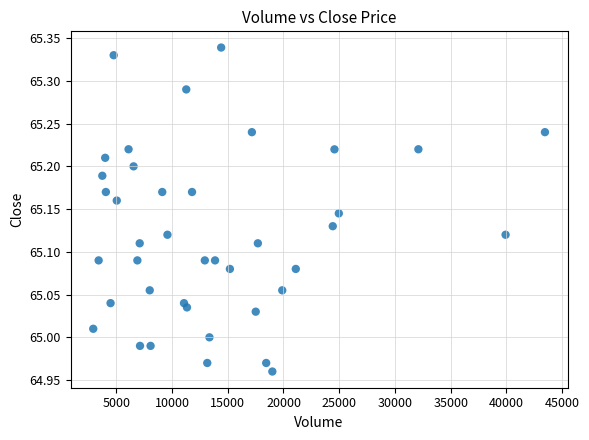

What is the range of X values (max minus min)?

40526.0